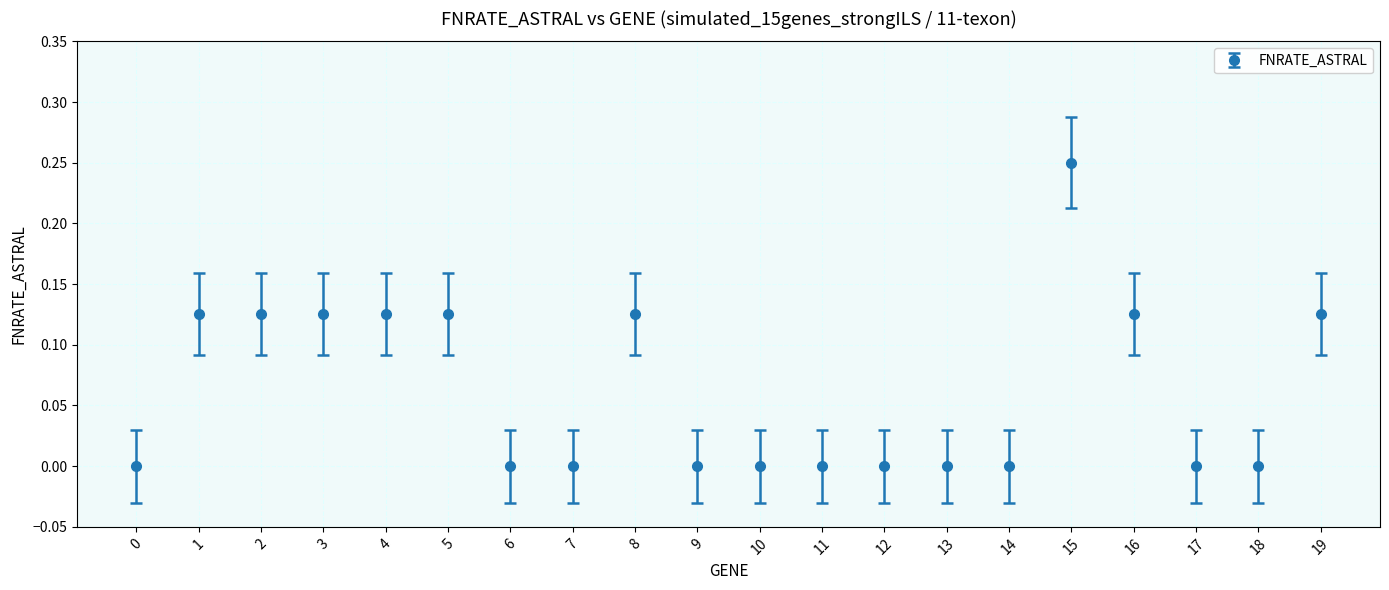

What is the change in value from 7 to 8?

+0.1